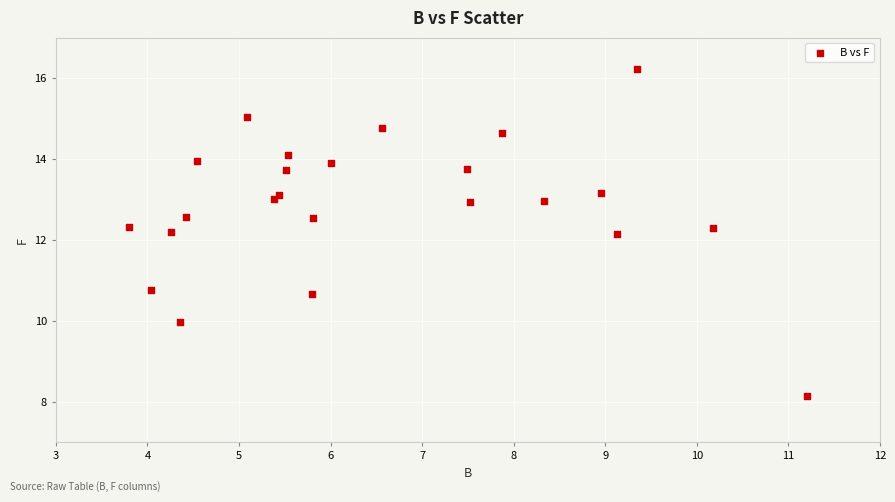

What is the range of X values (max minus min)?

7.4